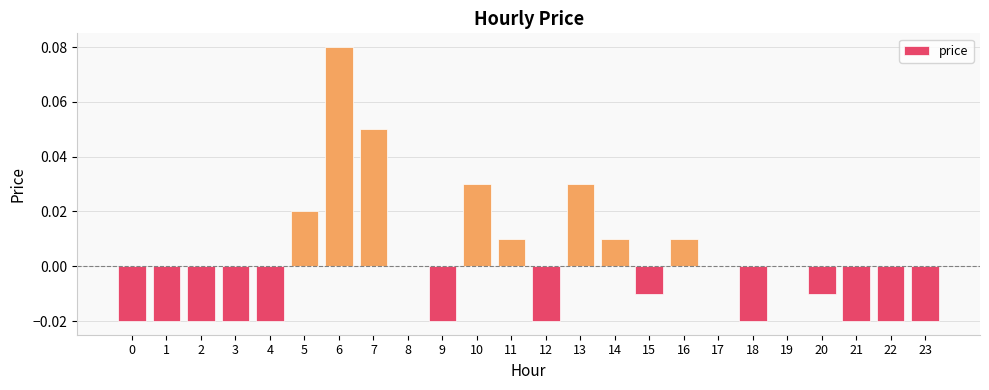

True or false: the data shows -0.0 at 21.

True